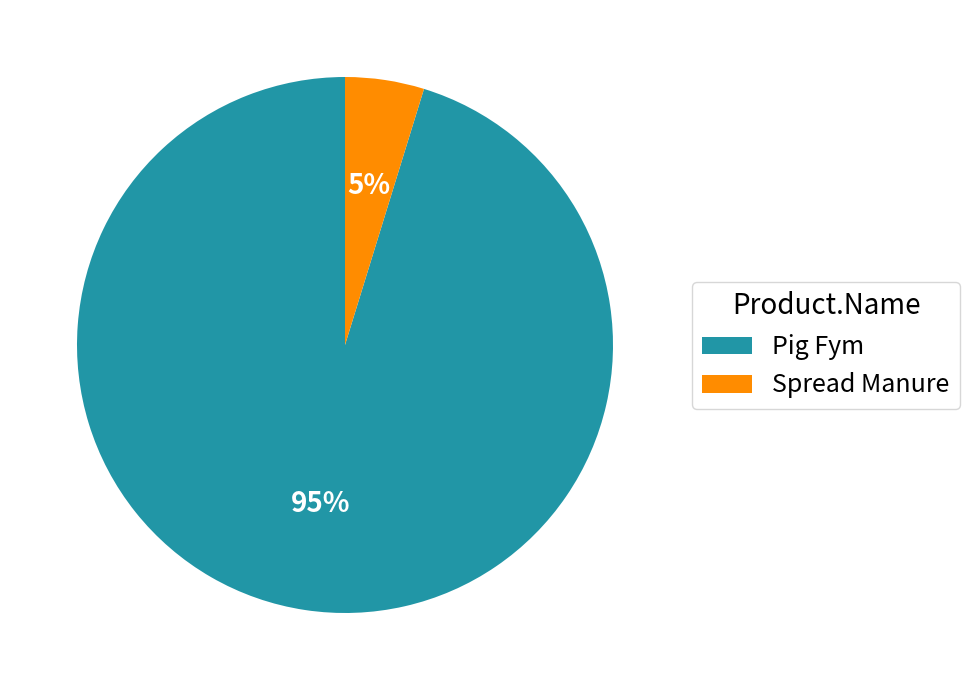

Which category has the biggest portion of the pie?

Pig Fym